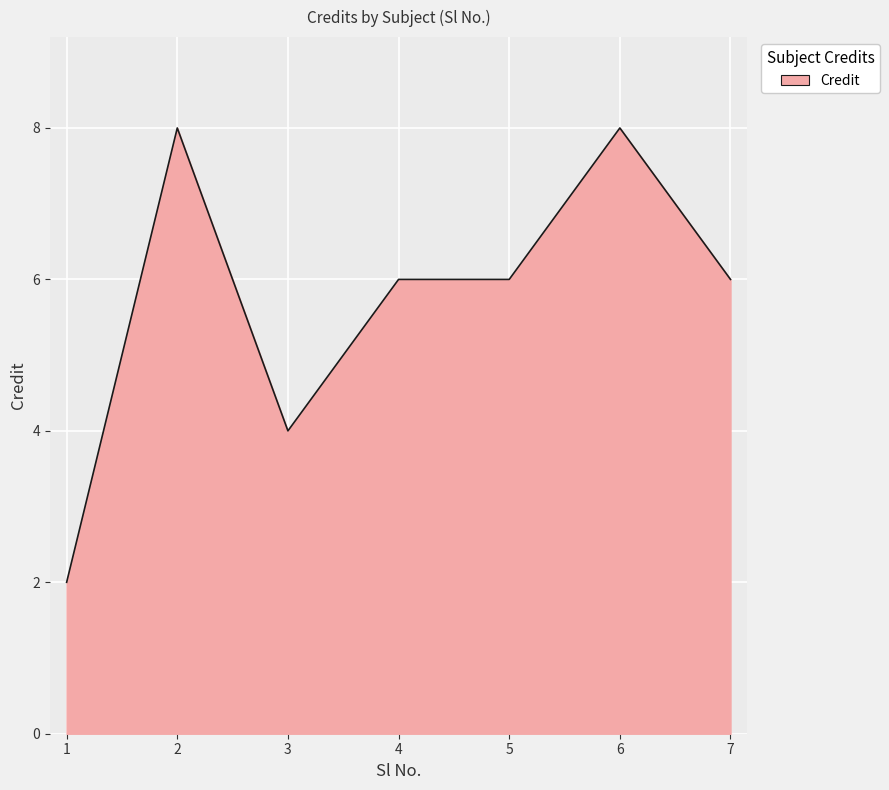

Reading left to right, what are all the values shown in this chart?

1=2	2=8	3=4	4=6	5=6	6=8	7=6